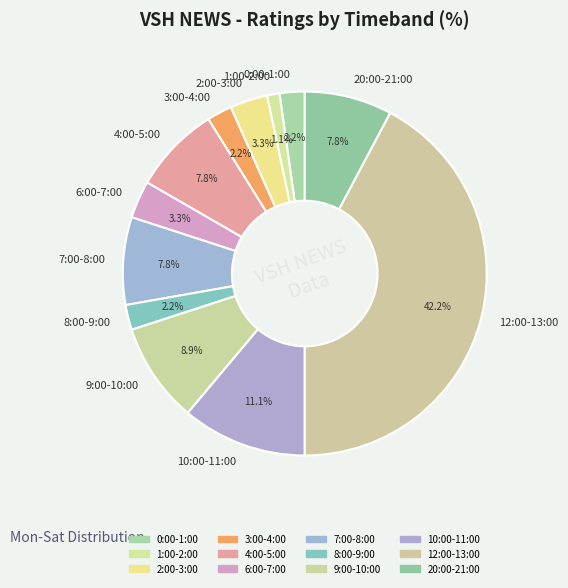

What is the total percentage of 4:00-5:00 and 1:00-2:00?

8.9%